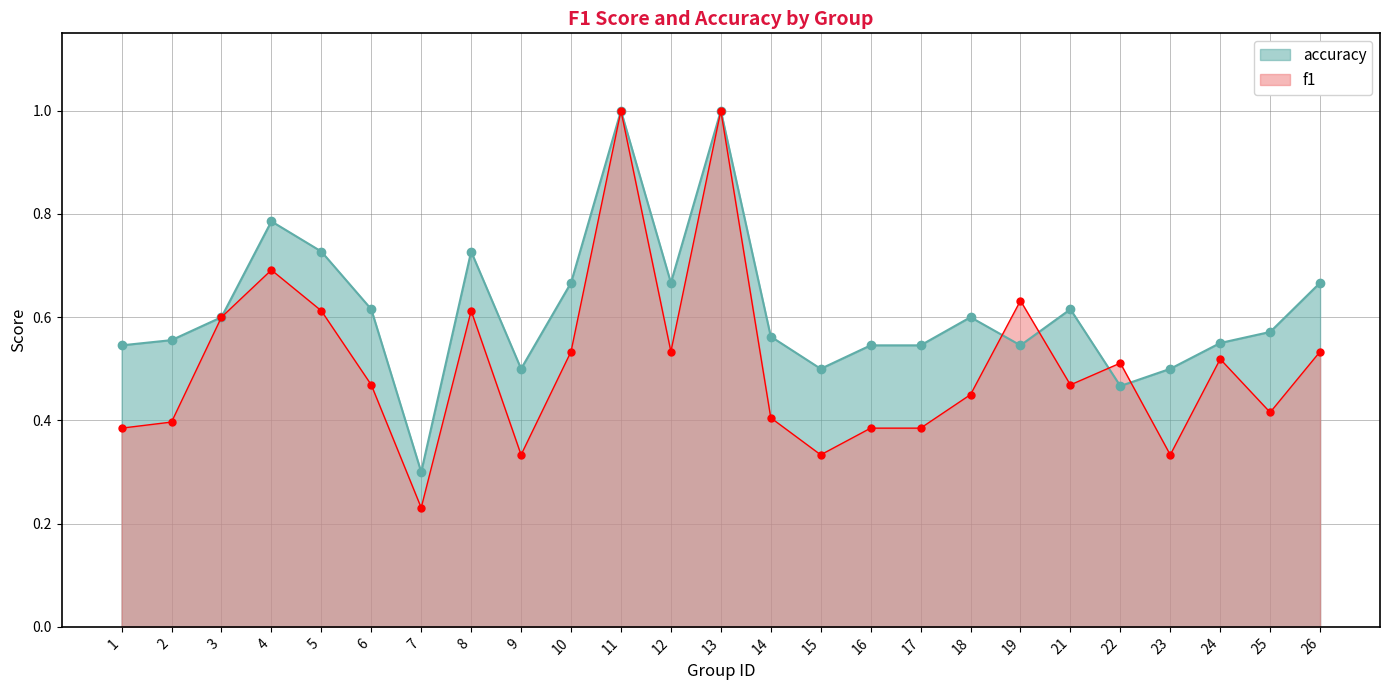

In f1, how many points are lower than both neighbors (excluding endpoints)?

7